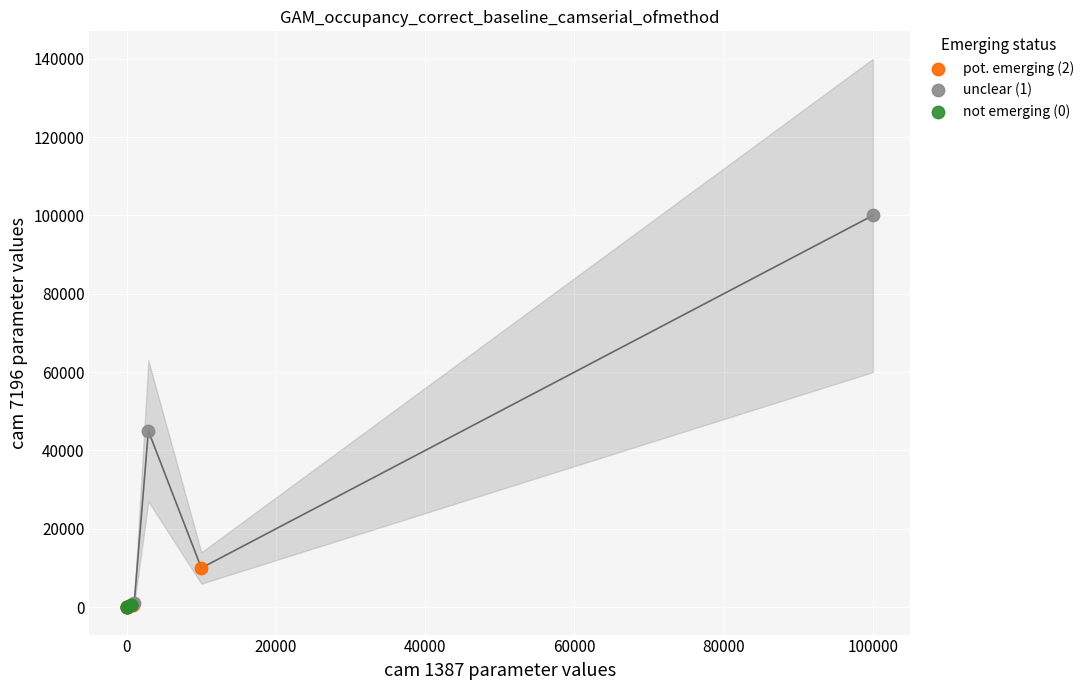

Which series reaches the maximum Y coordinate?

unclear (1)